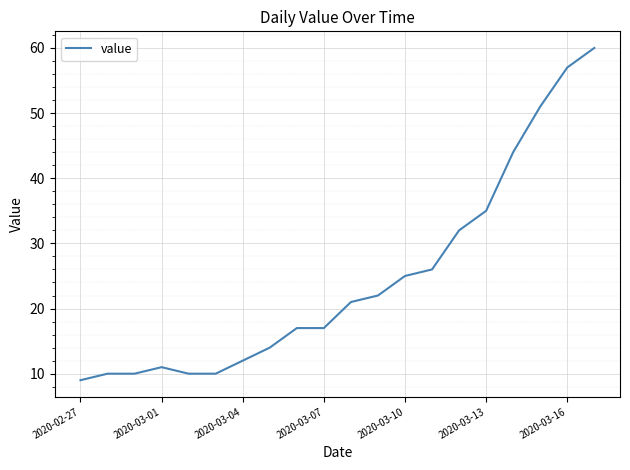

Reading left to right, list all the values displayed in this chart.

9	10	10	11	10	10	12	14	17	17	21	22	25	26	32	35	44	51	57	60